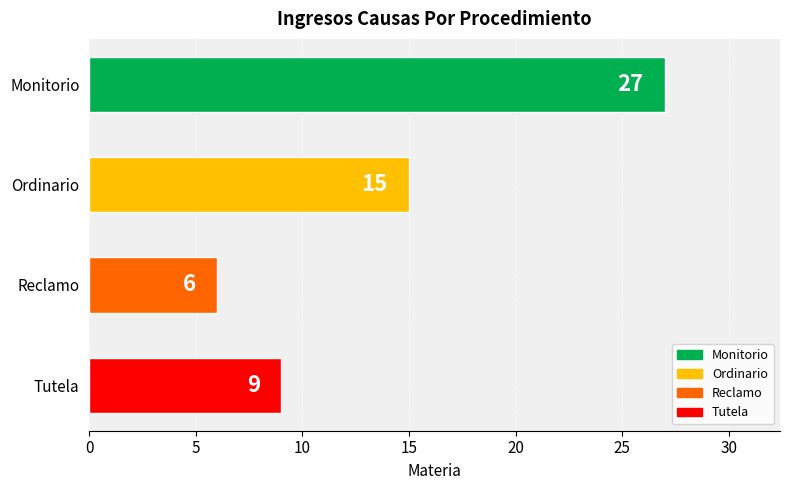

Reading top to bottom, what are all the values shown in this chart?

27	15	6	9